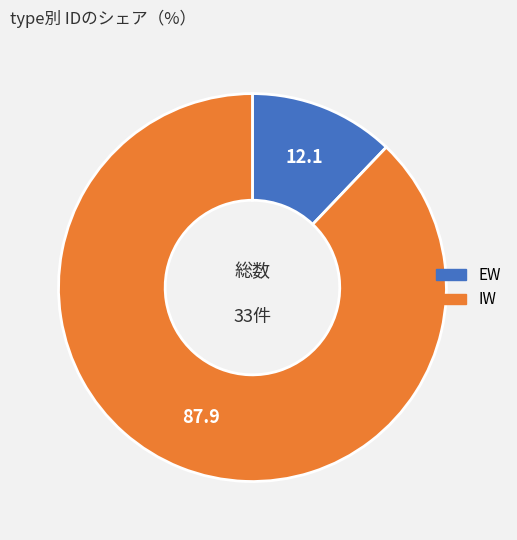

How many segments does this pie chart have?

2